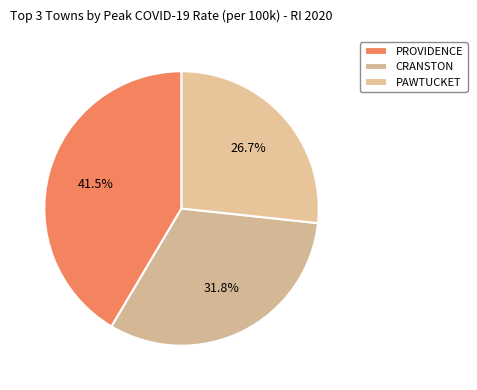

The PAWTUCKET slice represents 27% of the pie. True or false?

True